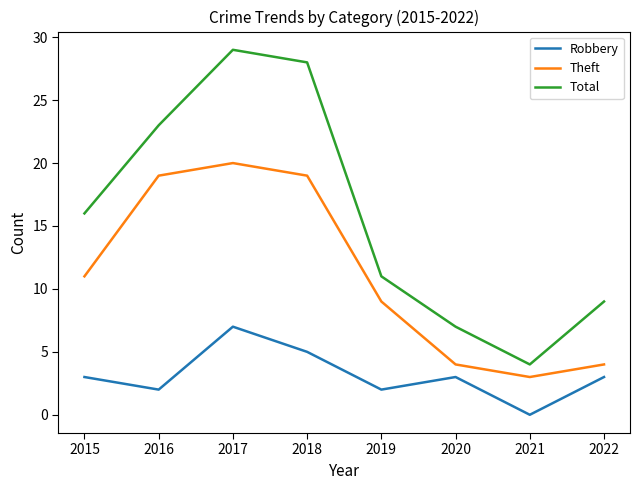

Is it true that Total equals 28 at 2018?

True